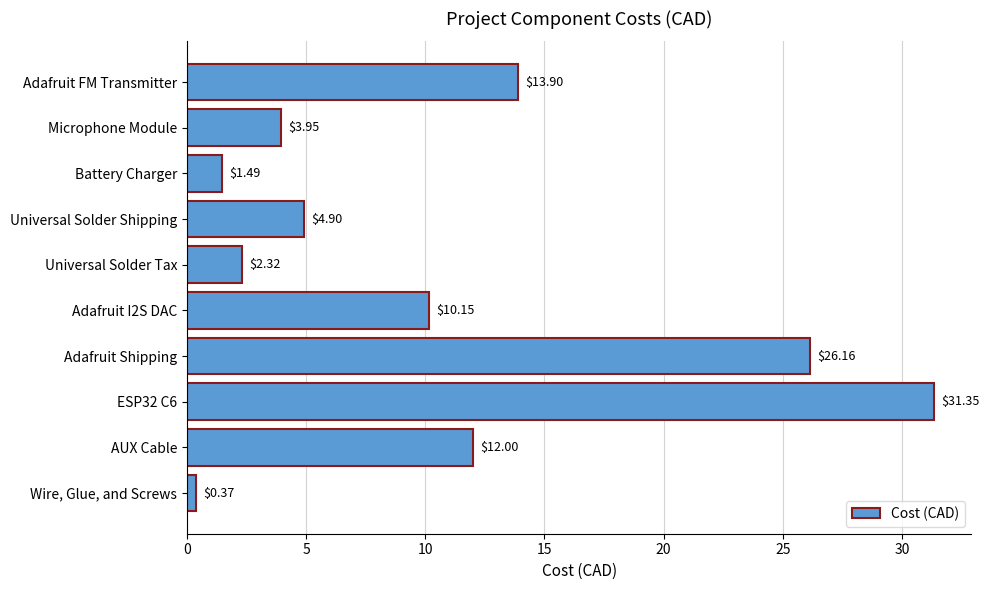

Which category has the lowest value across all series?

Wire, Glue, and Screws